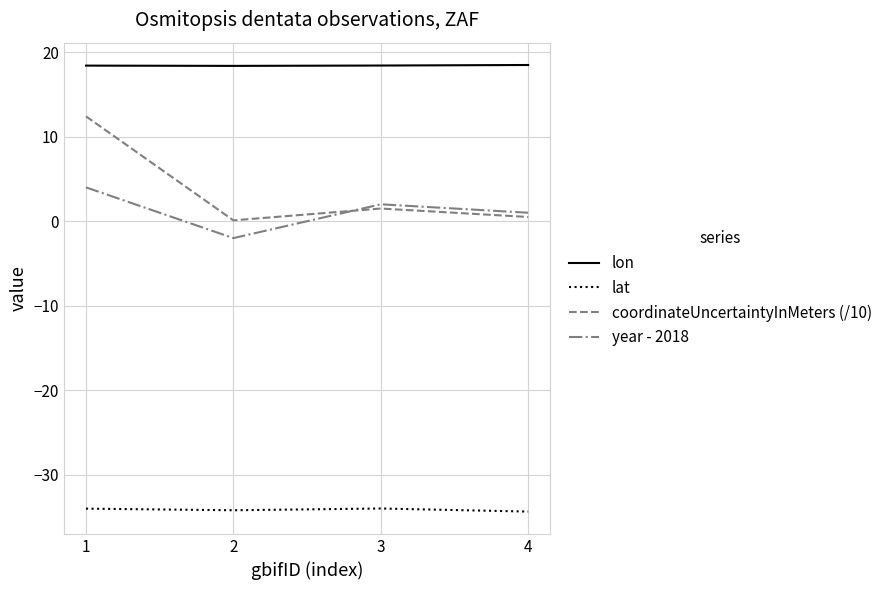

Is this an area chart (filled region under the line)?

No